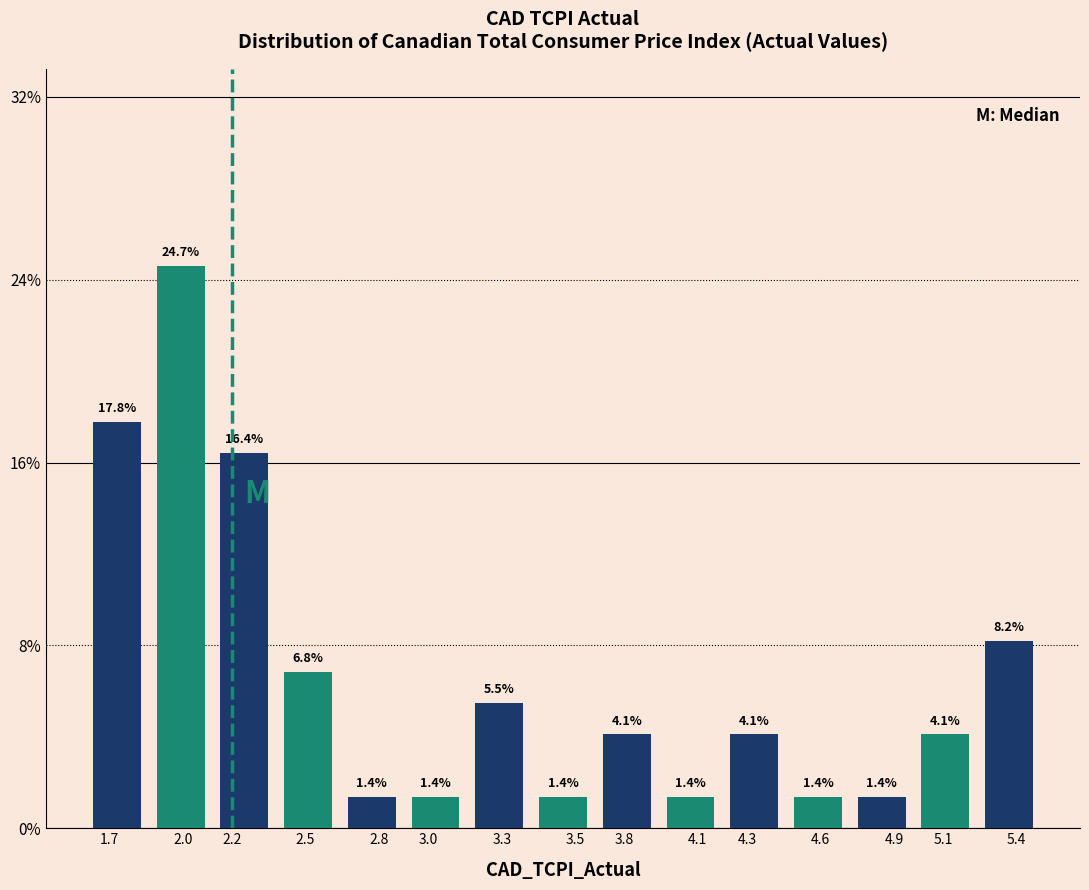

Reading left to right, what are all the values shown in this chart?

1.7=17.8	2.0=24.7	2.2=16.4	2.5=6.8	2.8=1.4	3.0=1.4	3.3=5.5	3.5=1.4	3.8=4.1	4.1=1.4	4.3=4.1	4.6=1.4	4.9=1.4	5.1=4.1	5.4=8.2